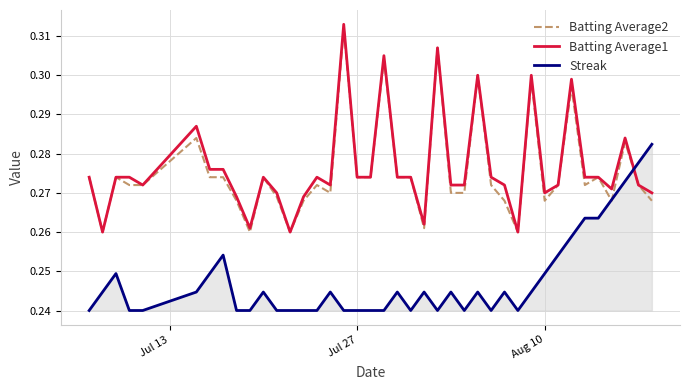

True or false: Streak and Batting Average1 cross at least once.

True